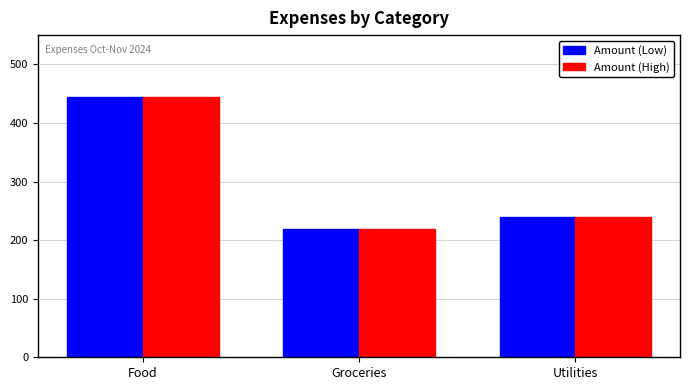

The value of Amount (High) at Groceries is 219.0. True or false?

True